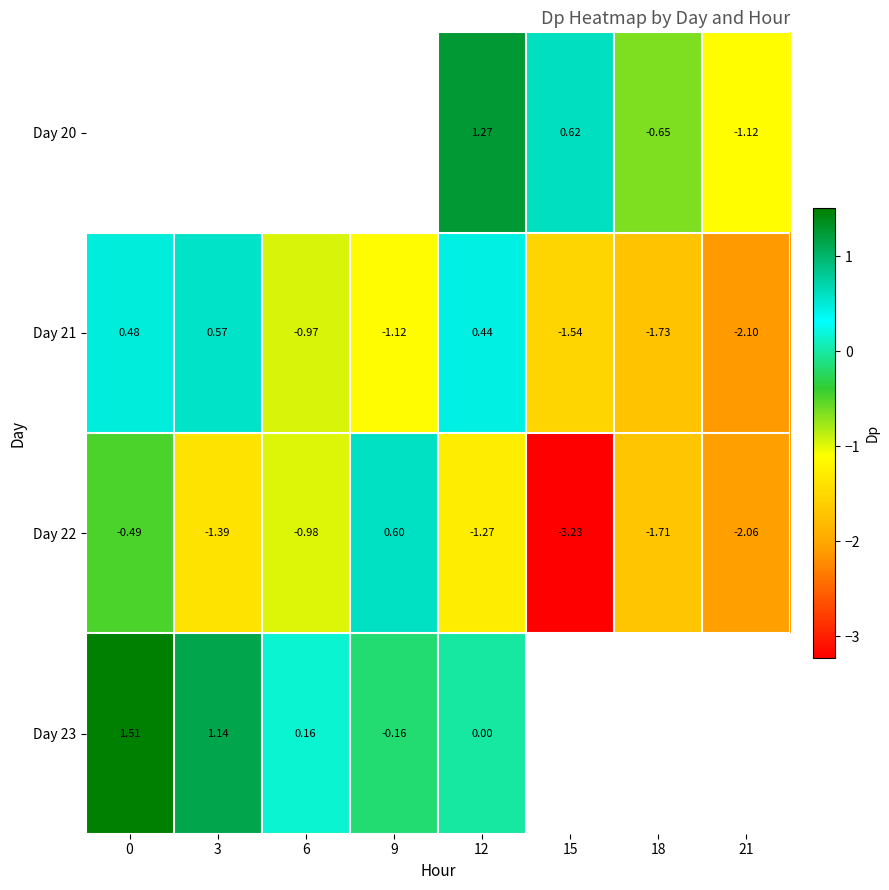

Is the value of Day 21 at 15 greater than the value of Day 22 at 6?

No